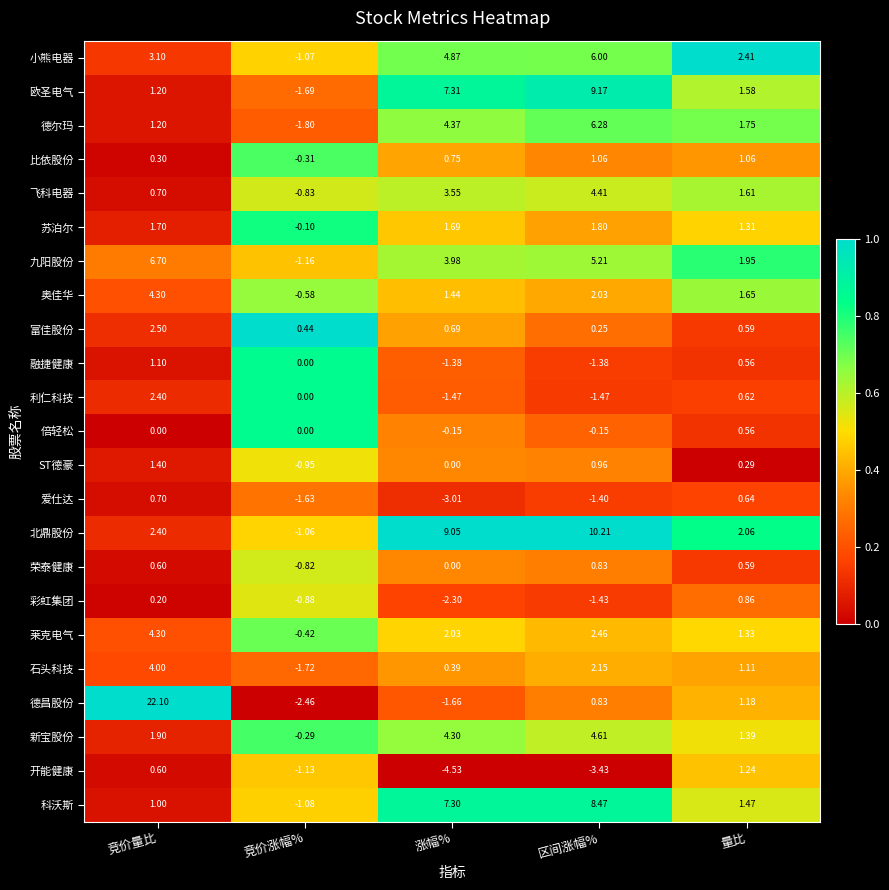

Which series has the largest range (max minus min)?

德昌股份